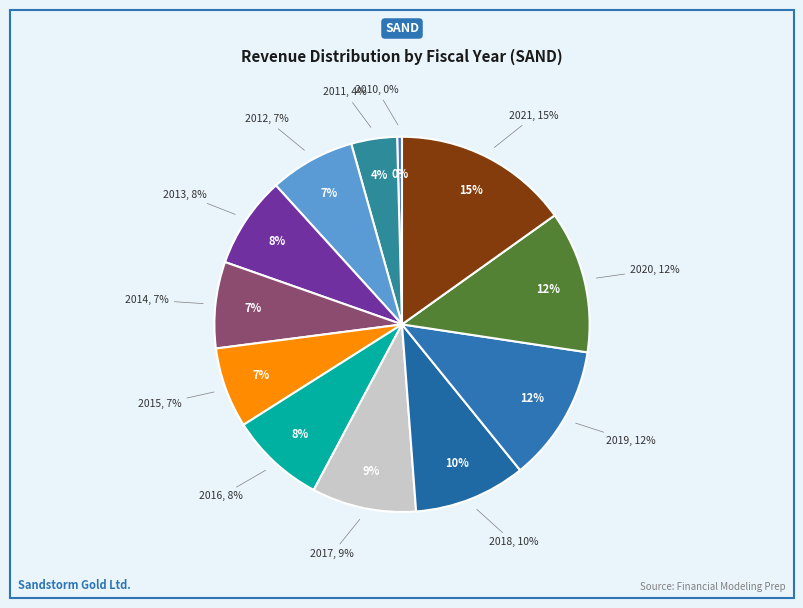

Combined, do 2017 and 2019 account for over 50%?

No